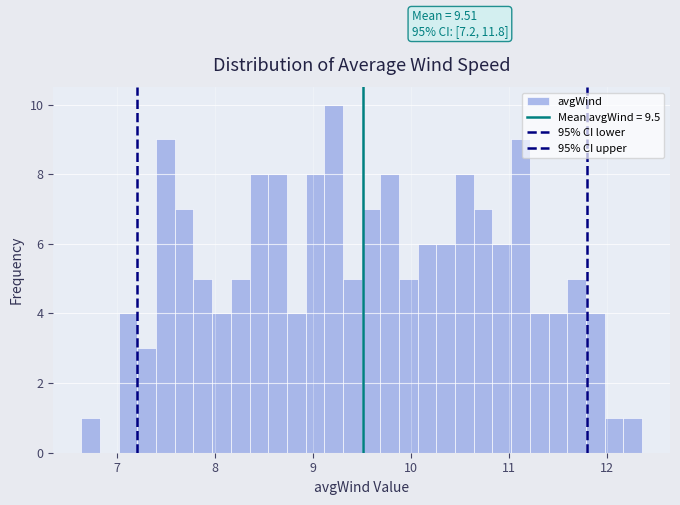

Around what value on the x-axis is the tallest bar? Give the approximate position of its centre, as read against the axis.

9.2